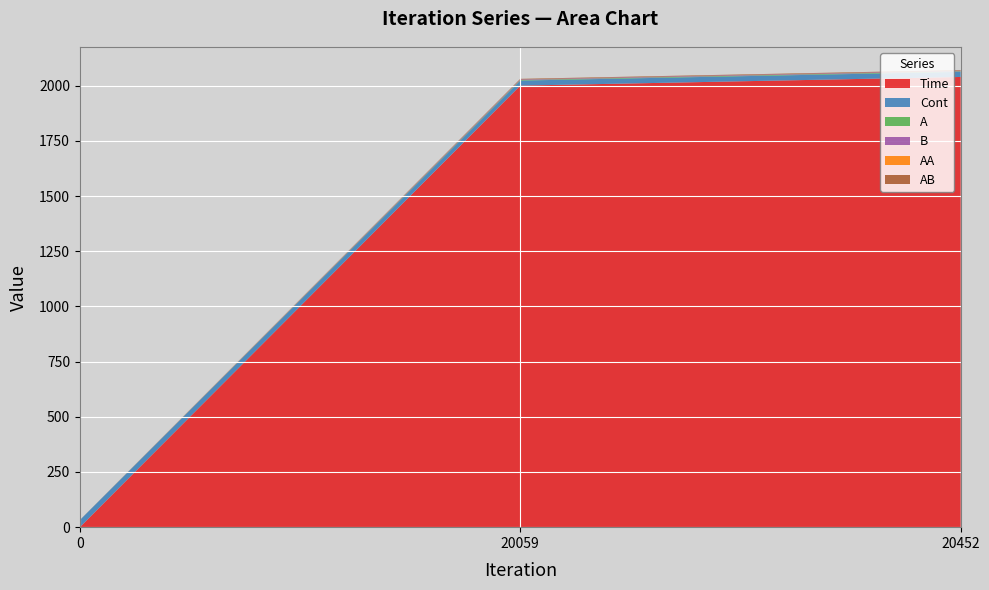

Reading left to right, what are all the values shown in this chart?

Time: 0=0.0	20059=2000.0	20452=2039.2
Cont: 0=32.2	20059=22.8	20452=23.1
A: 0=0.0	20059=2.5	20452=2.6
B: 0=0.0	20059=2.5	20452=2.6
AA: 0=0.3	20059=0.3	20452=0.3
AB: 0=0.0	20059=2.5	20452=2.6